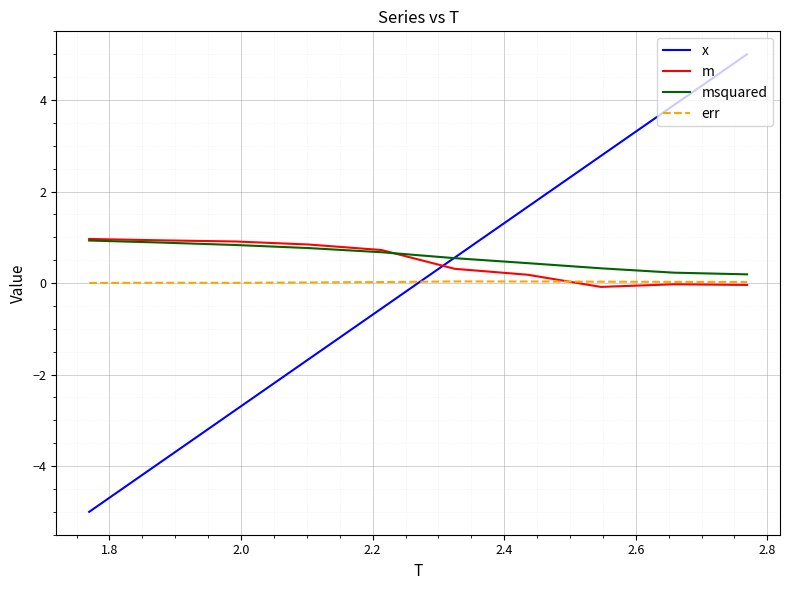

True or false: x and err intersect in this chart.

True